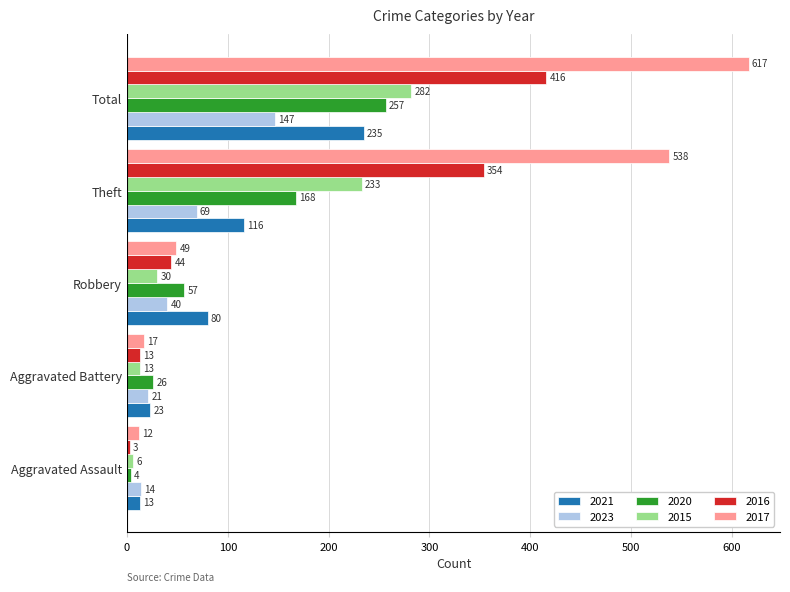

At which category is the sum across all series the highest?

Total